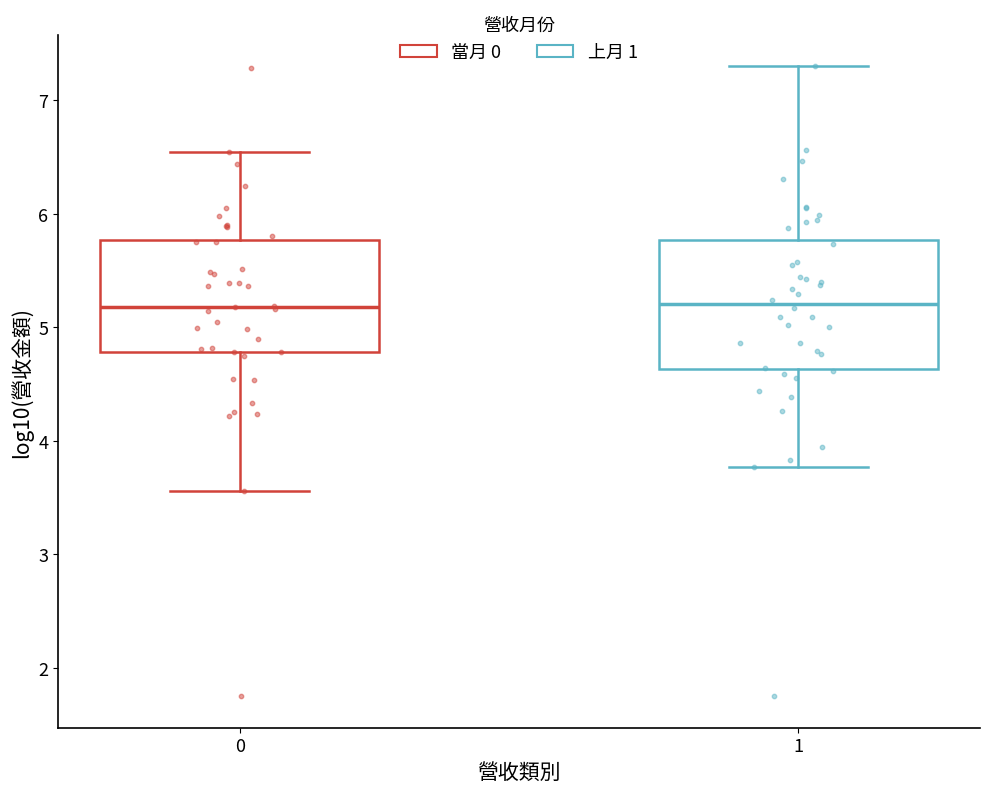

Reading left to right, transcribe this box plot: for each box, give where its median line is, the range the box spans, and where its two whiskers end, as read against the y-axis. The values are not printed on the chart, so give them approximately, as read against the axis.

0: median 5.2, box 4.8 to 5.8, whiskers 3.6 to 6.5
1: median 5.2, box 4.6 to 5.8, whiskers 3.8 to 7.3